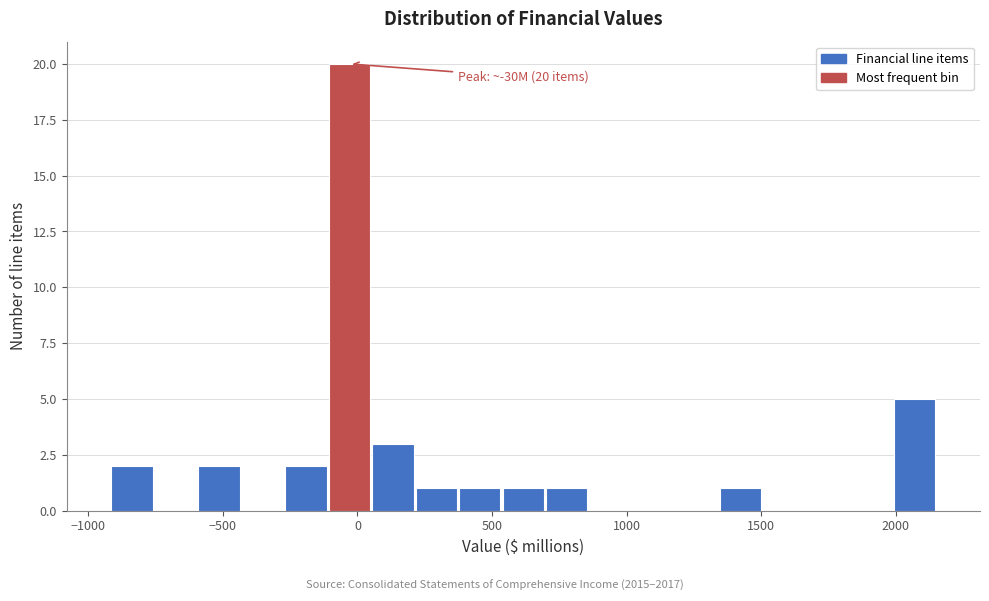

Read against the x-axis, roughly where is the centre of the tallest bar?

-50